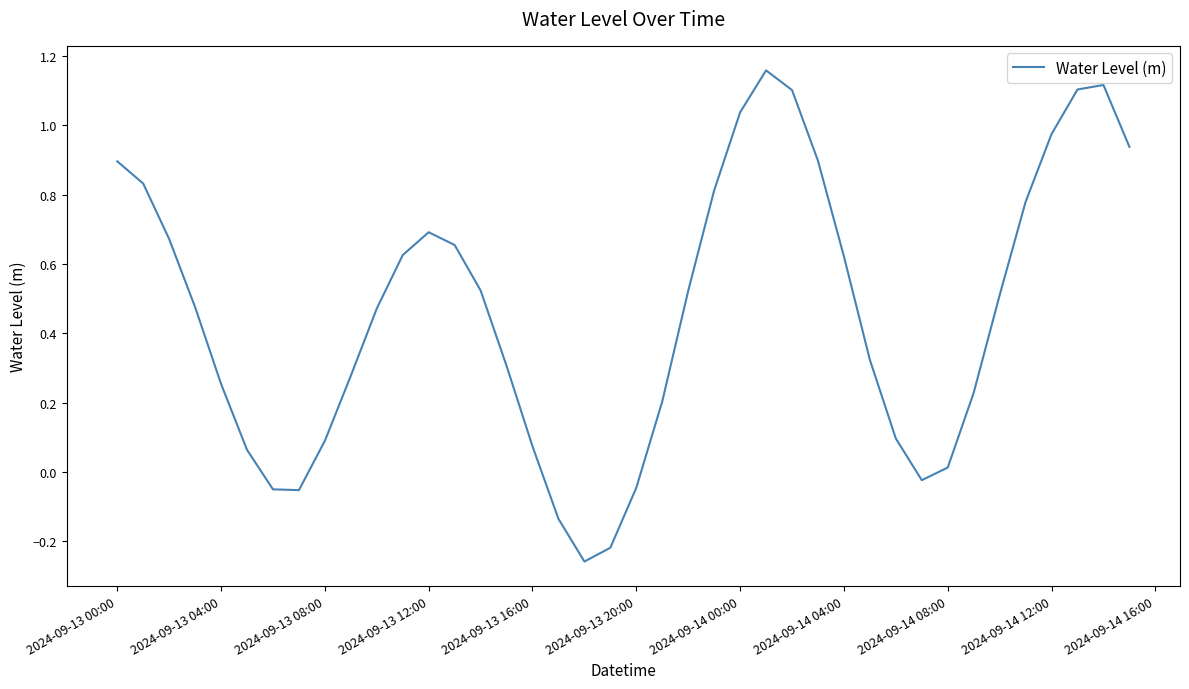

How many points are lower than both their immediate neighbors (excluding endpoints)?

3